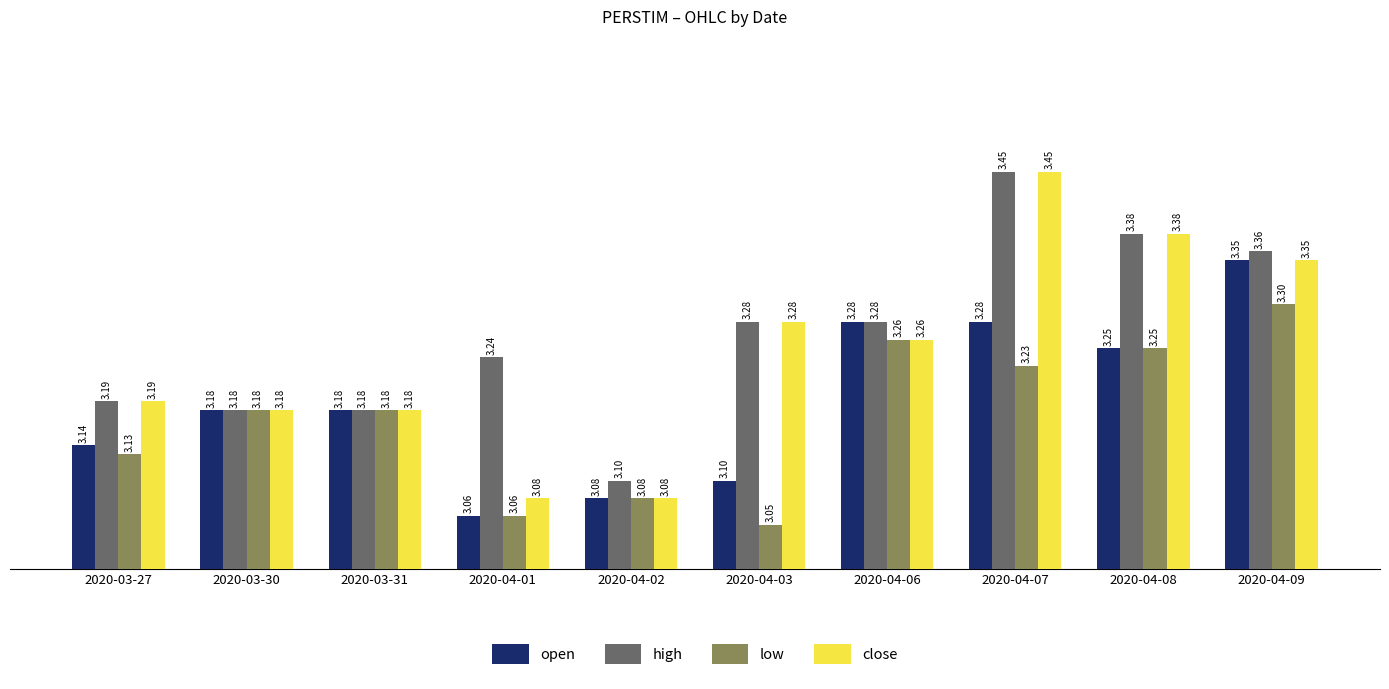

Which series has the widest spread of values?

close